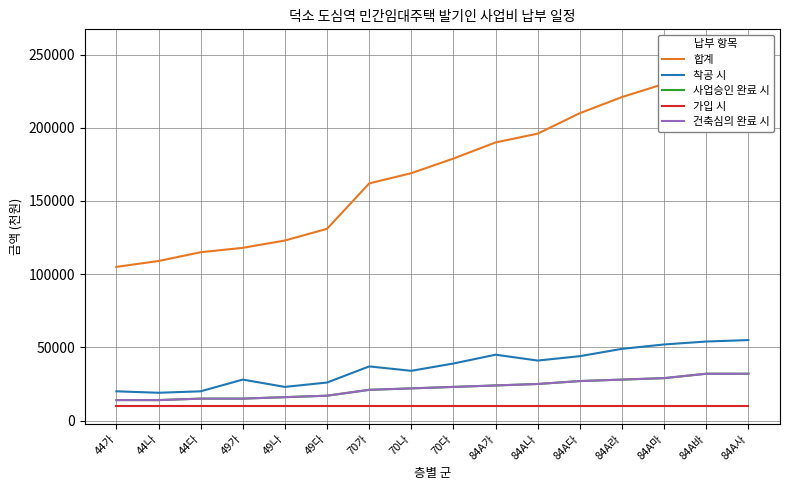

True or false: 가입 시 and 건축심의 완료 시 intersect in this chart.

False